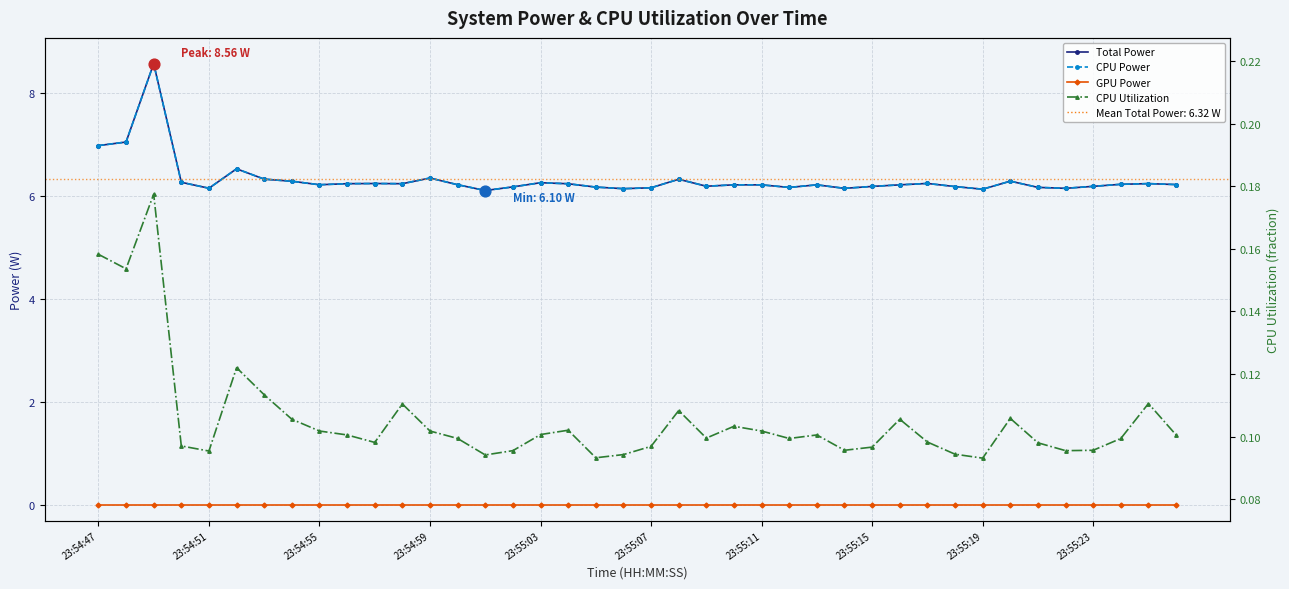

At how many categories does at least one series exceed 2?

40